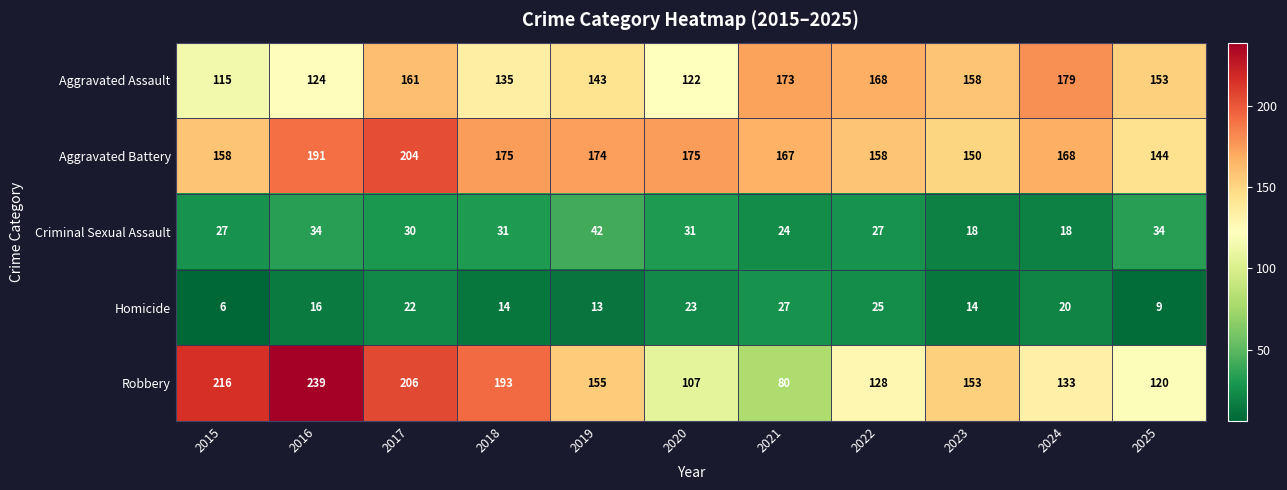

Count the Criminal Sexual Assault values in the range 24 to 34.

8